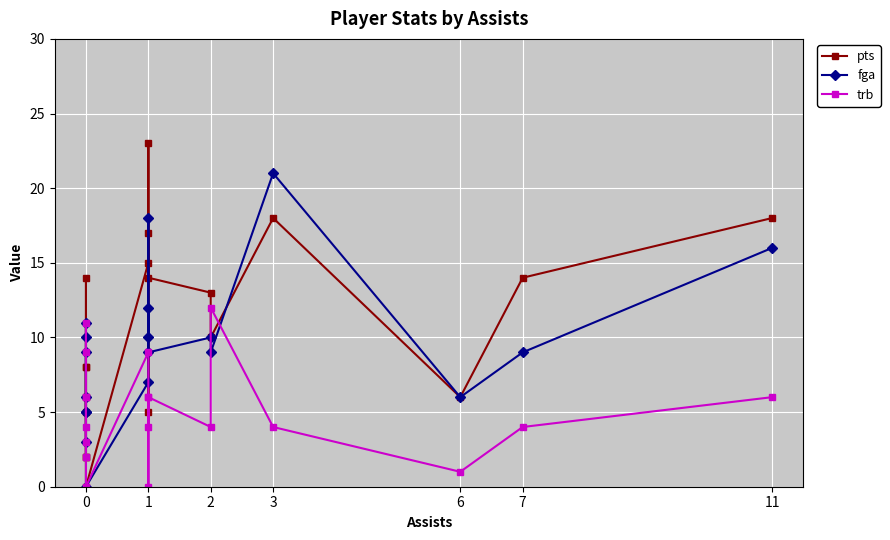

How many interior local peaks does the pts series have?

6